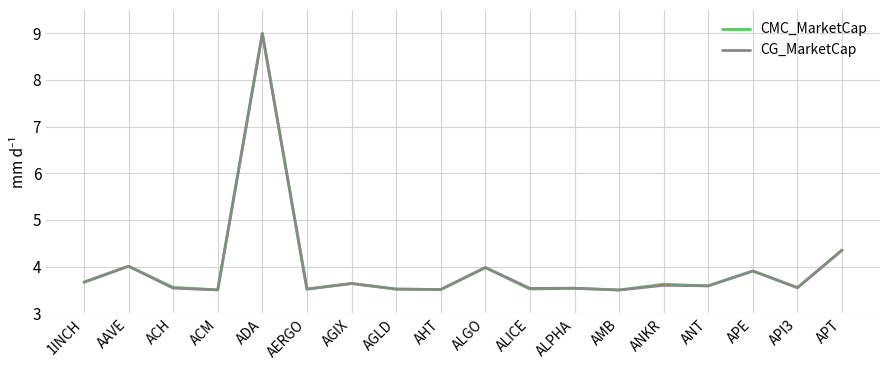

What is the sum of all CMC_MarketCap values?

71.5